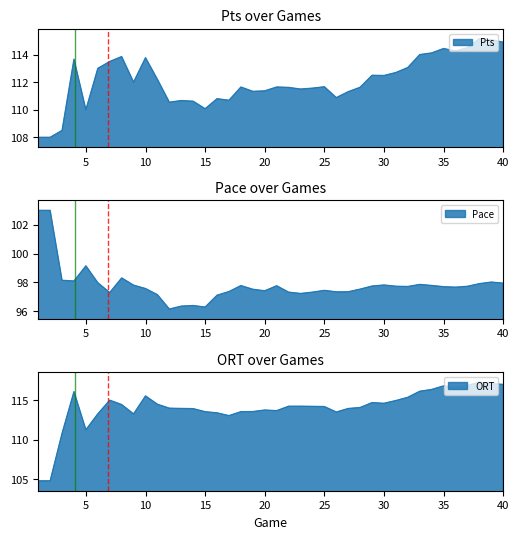

How many interior local peaks does the ORT series have?

8